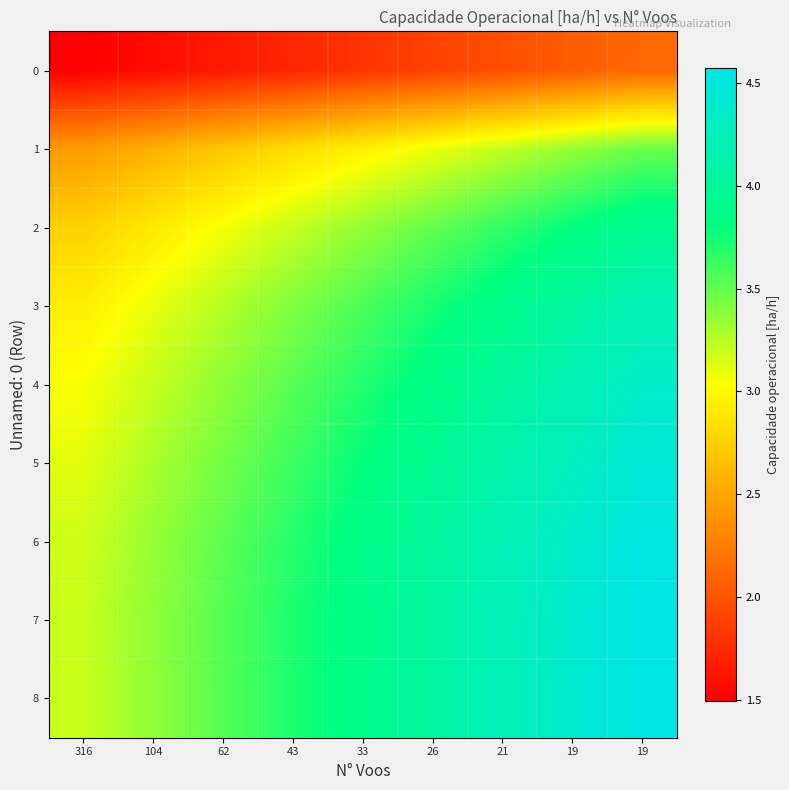

What is the greatest value displayed?

4.6